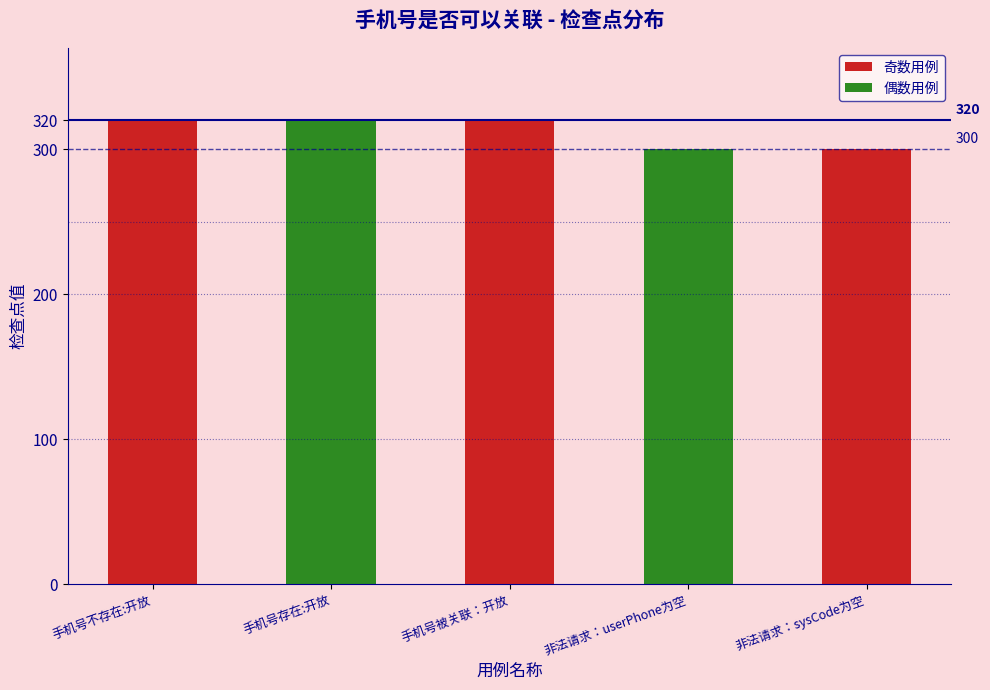

What is the difference between the second highest and minimum values?

20